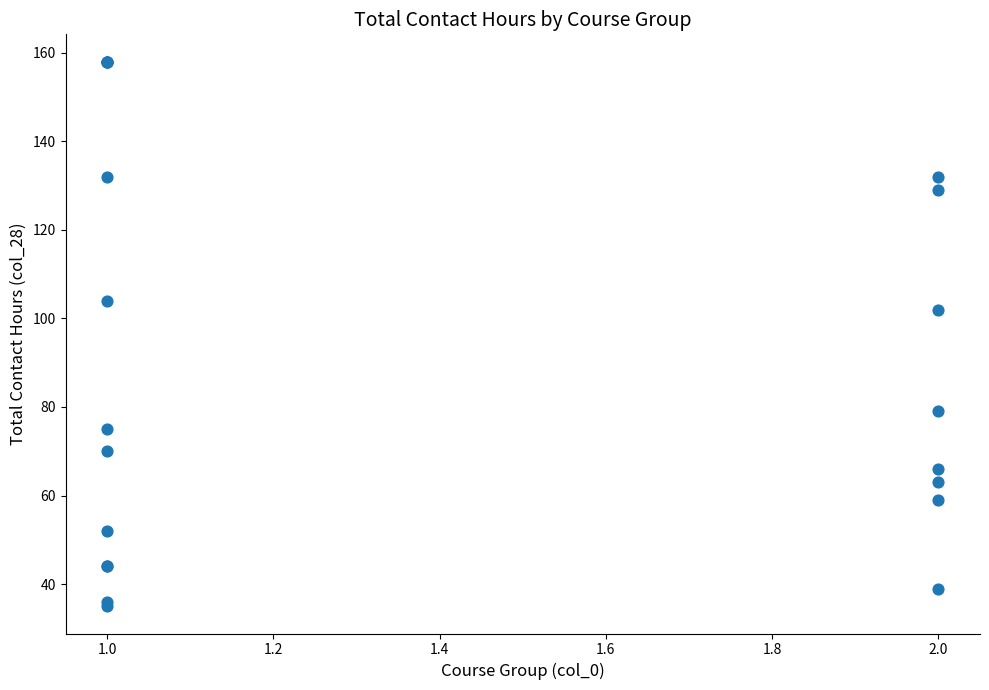

What Y value in the scatter plot is closest to 96?

102